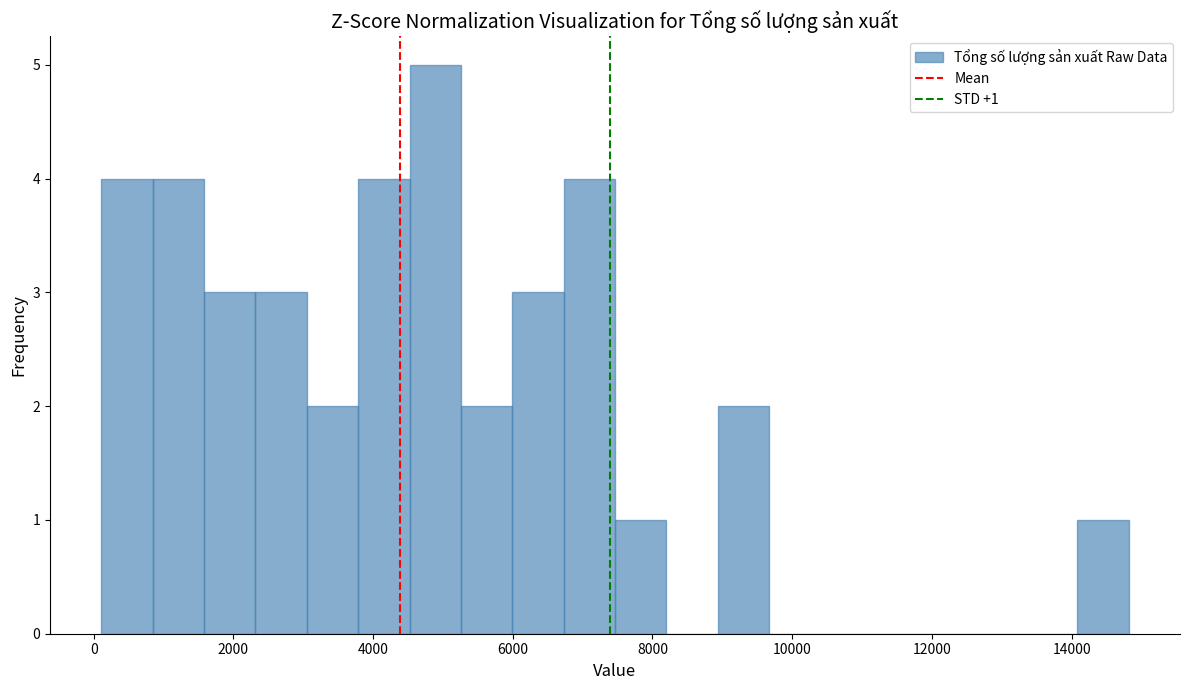

Around what value on the x-axis is the tallest bar? Give the approximate position of its centre, as read against the axis.

4800